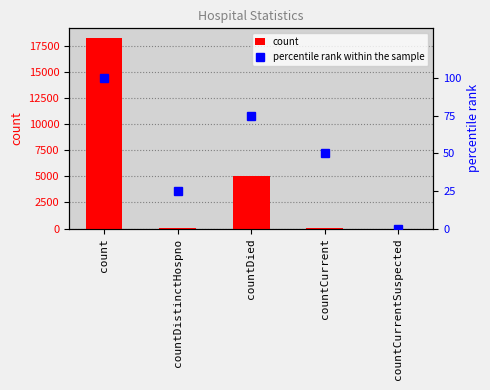

Which series has the largest total across all categories?

count